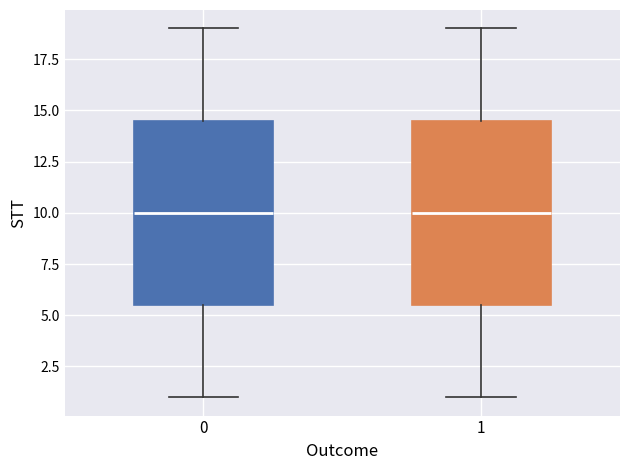

Where is the lower edge of the box at x = 1 on the y-axis? The values are not printed on the chart, so give them approximately, as read against the axis.

5.5